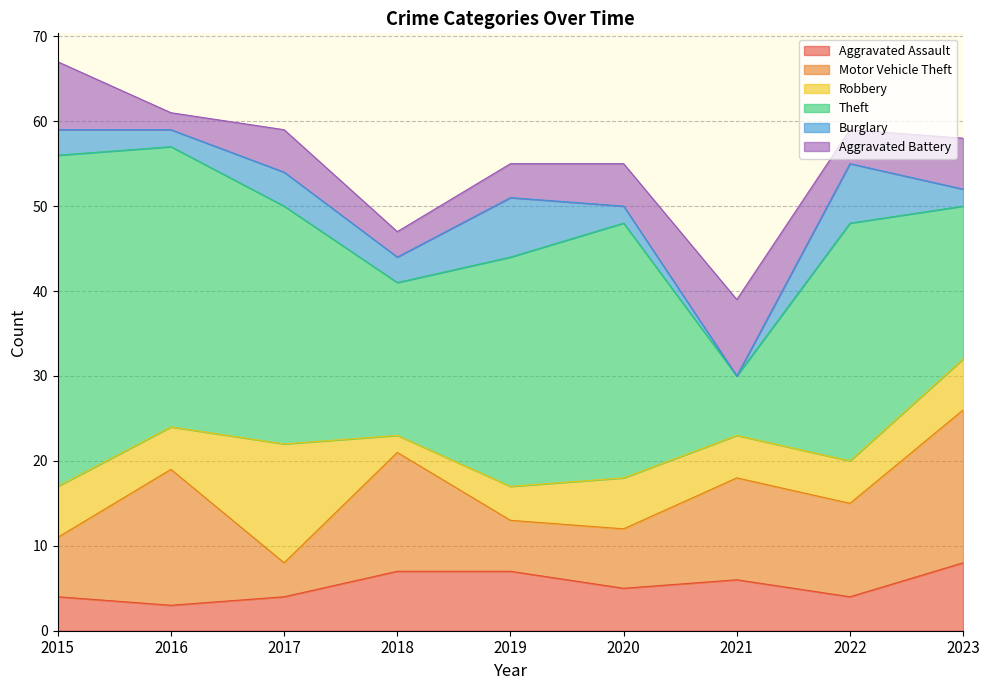

At which label is Robbery closest to 8?

2015